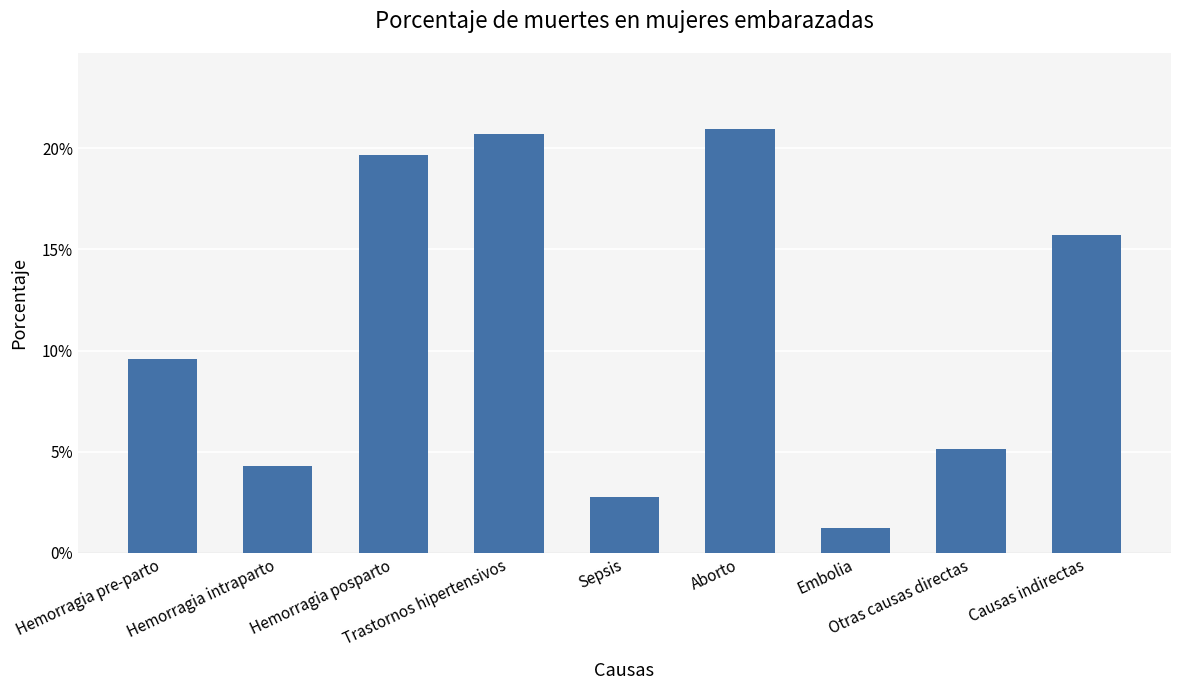

List the labels in order of value, smallest first.

Embolia, Sepsis, Hemorragia intraparto, Otras causas directas, Hemorragia pre-parto, Causas indirectas, Hemorragia posparto, Trastornos hipertensivos, Aborto